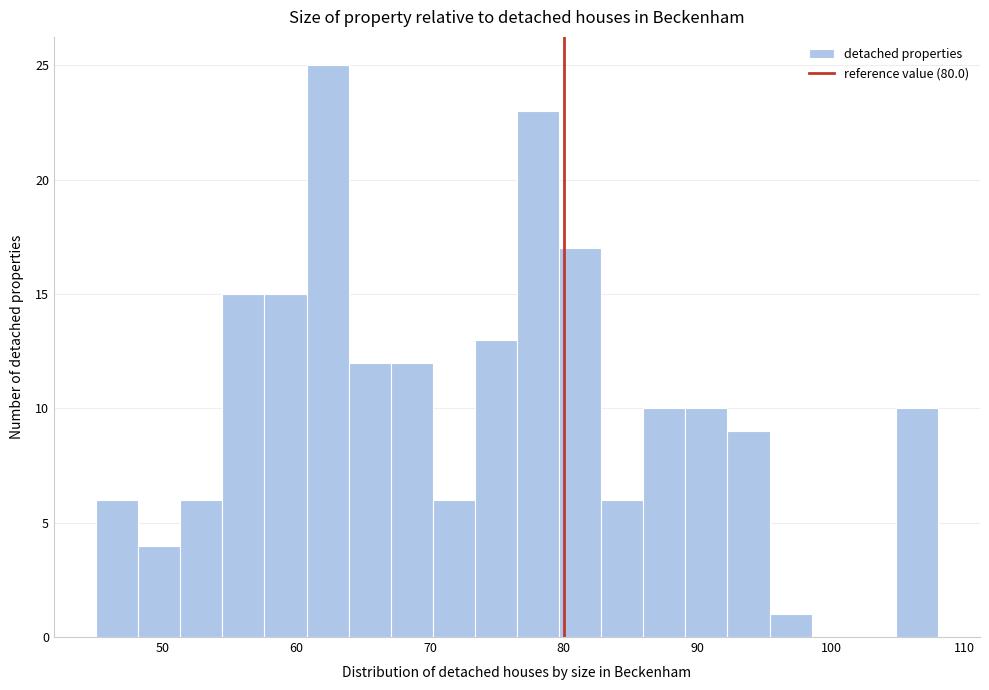

Read against the x-axis, roughly where is the centre of the tallest bar?

62